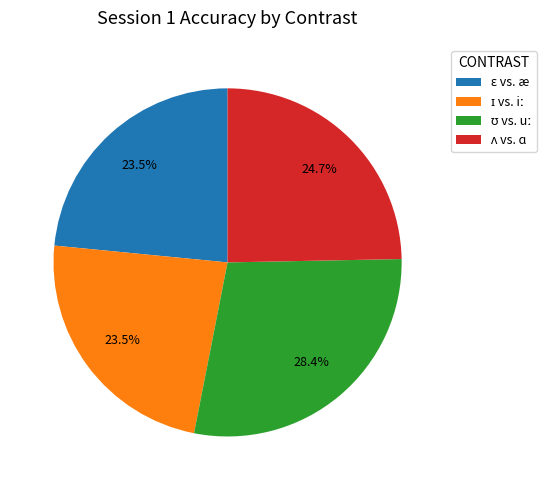

Is there a majority slice in this chart?

No